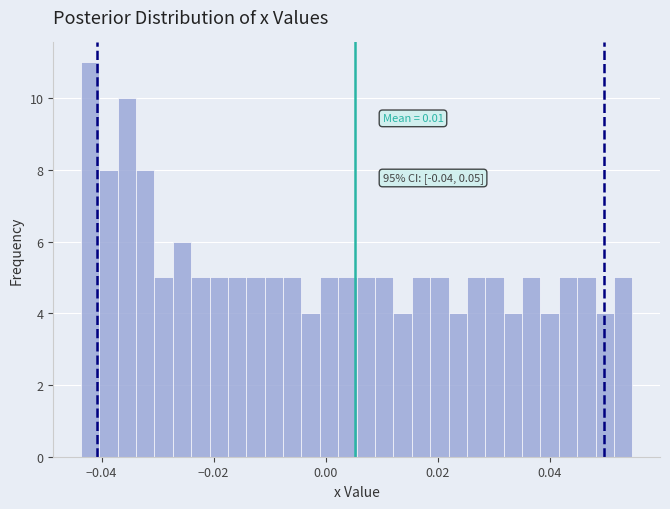

Read against the x-axis, roughly where is the centre of the tallest bar?

-0.042